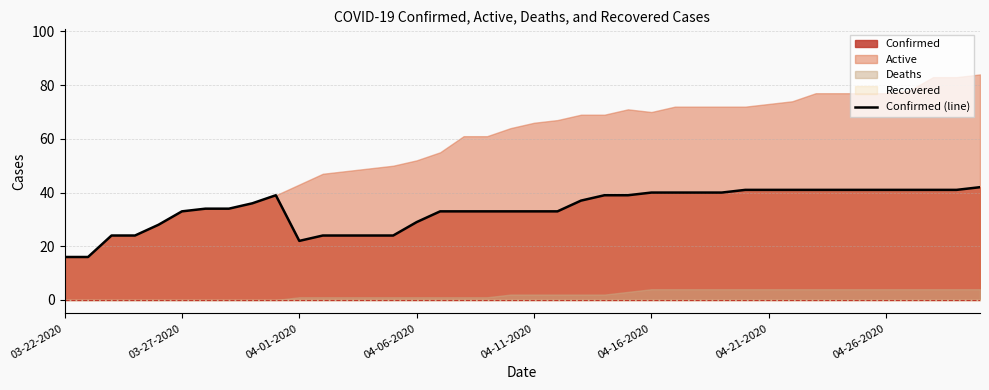

The value of Confirmed (line) at 04-11-2020 is 57. True or false?

False